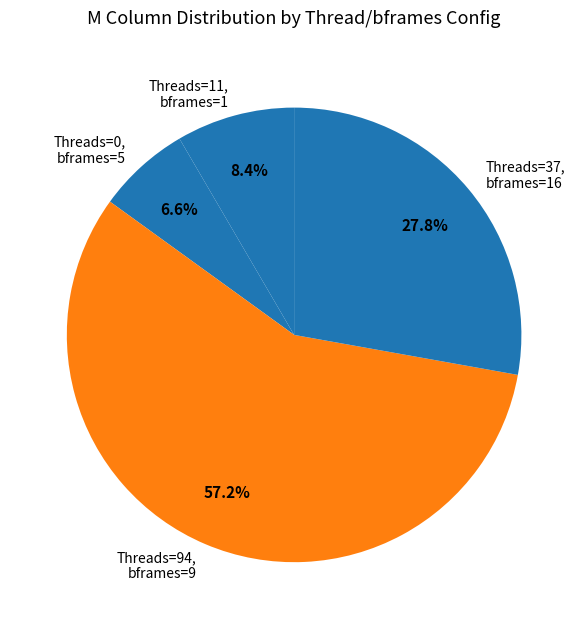

To the nearest percent, what is the difference between the largest and smallest slice percentages?

51%